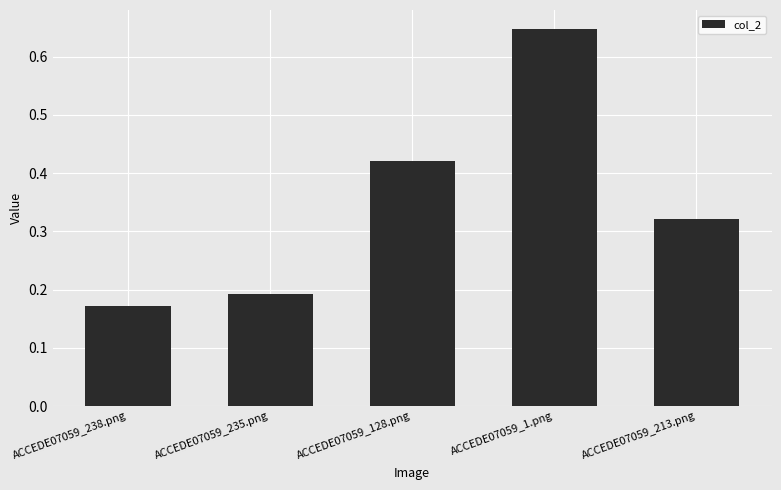

Are the bars grouped side by side (vs. stacked)?

No